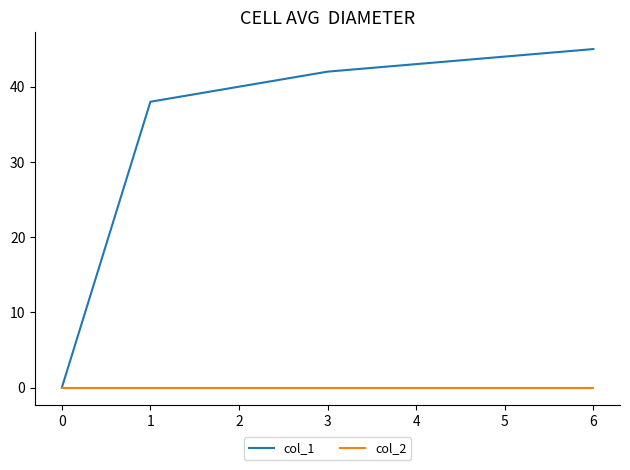

At which category is the sum across all series the highest?

6